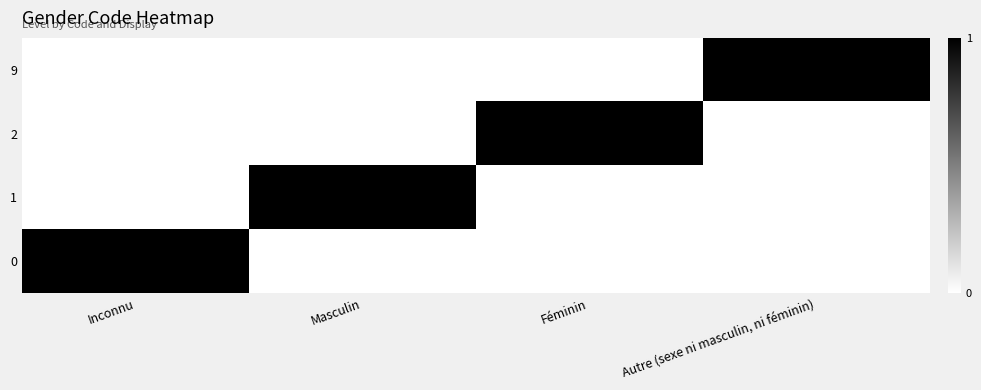

Reading left to right, what are all the values shown in this chart?

0: Inconnu=1	Masculin=0	Féminin=0	Autre (sexe ni masculin, ni féminin)=0
1: Inconnu=0	Masculin=1	Féminin=0	Autre (sexe ni masculin, ni féminin)=0
2: Inconnu=0	Masculin=0	Féminin=1	Autre (sexe ni masculin, ni féminin)=0
9: Inconnu=0	Masculin=0	Féminin=0	Autre (sexe ni masculin, ni féminin)=1